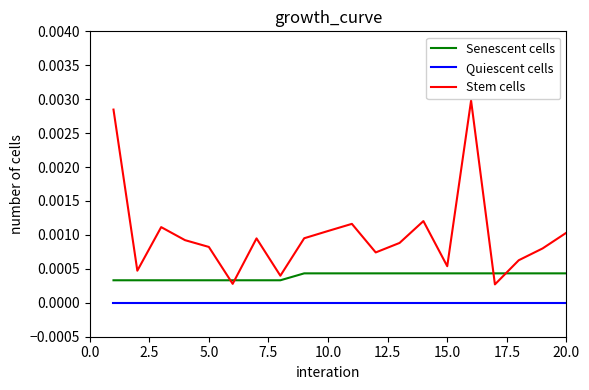

Which series has the widest spread of values?

Stem cells